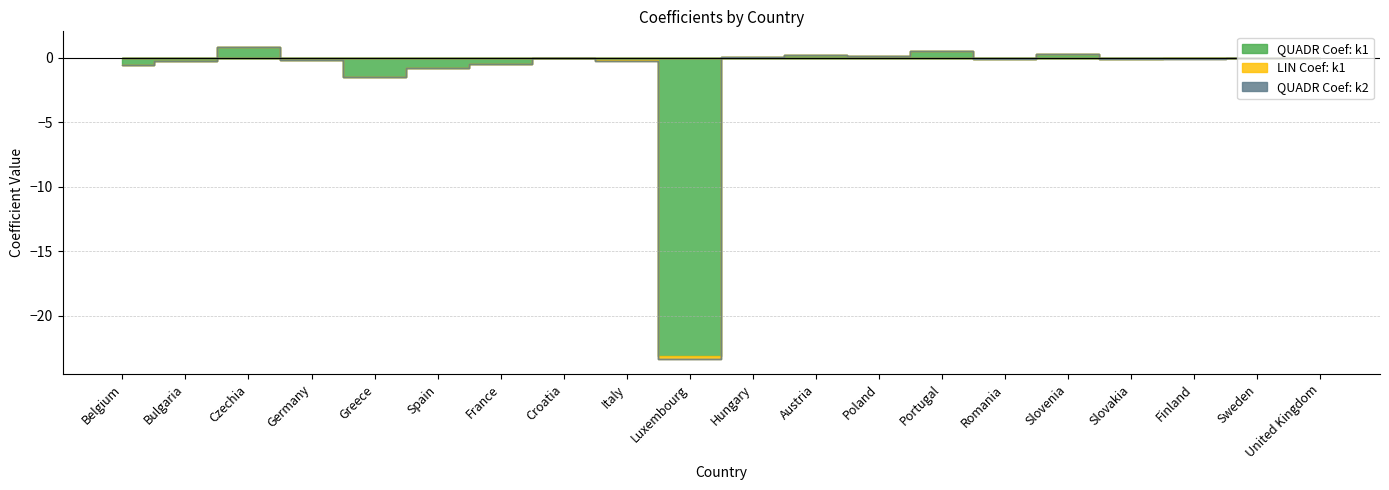

Where is the first local minimum for QUADR Coef: k1?

Greece